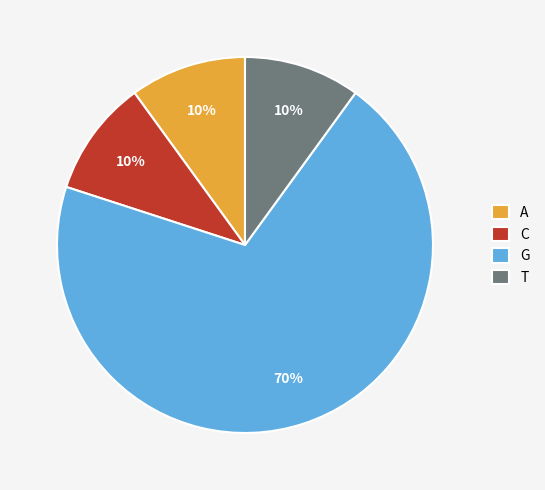

True or false: A accounts for 1% of the total.

False